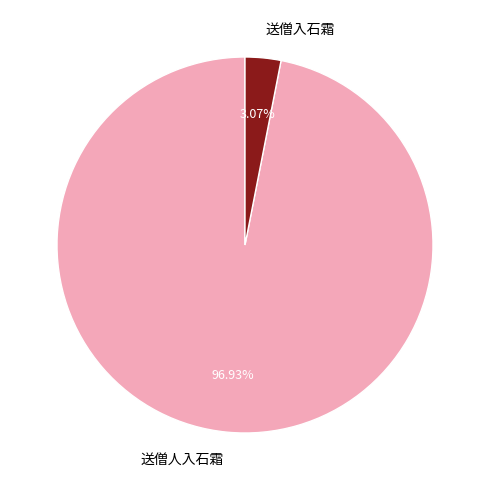

What is the smallest slice in the pie chart?

送僧入石霜